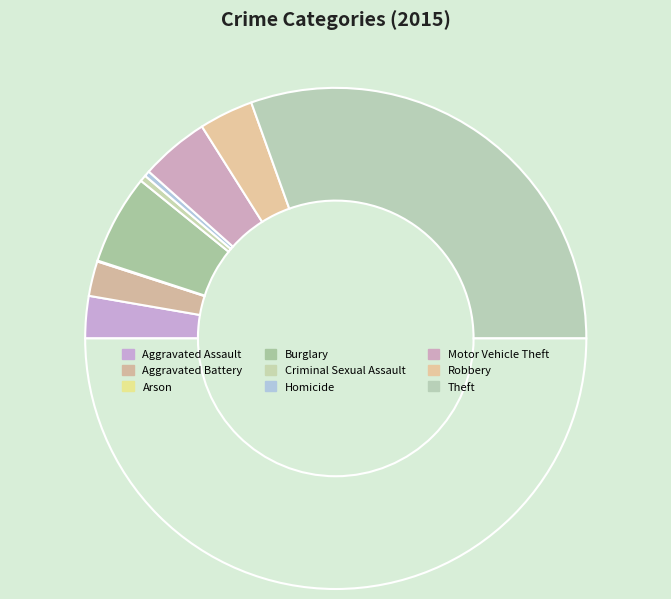

Which slice represents more than half of the pie?

Theft